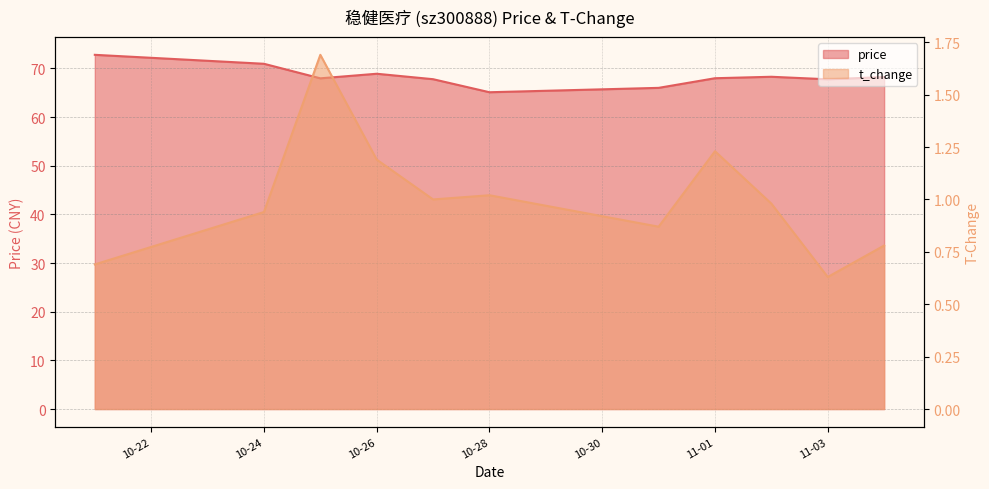

Is it true that t_change equals 1.1 at 2022-10-21?

False